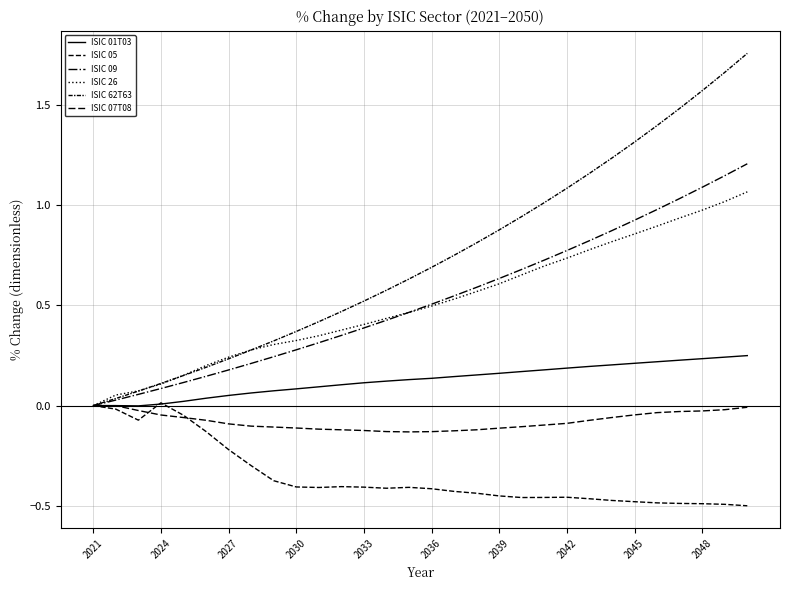

True or false: ISIC 01T03 and ISIC 26 intersect in this chart.

False